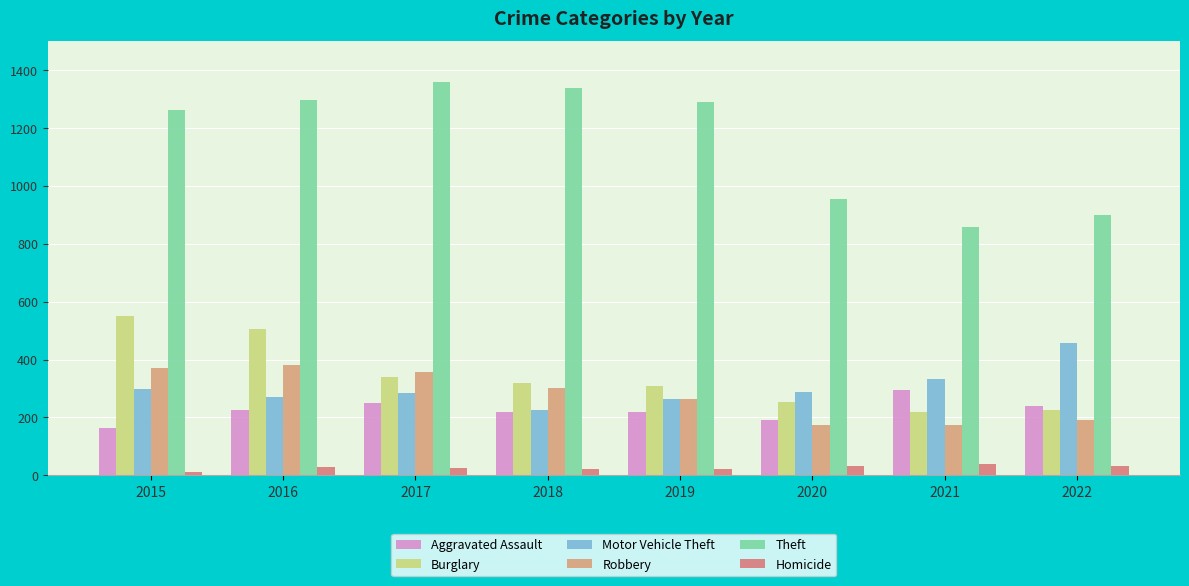

What is the total value across all series at 2016?

2708